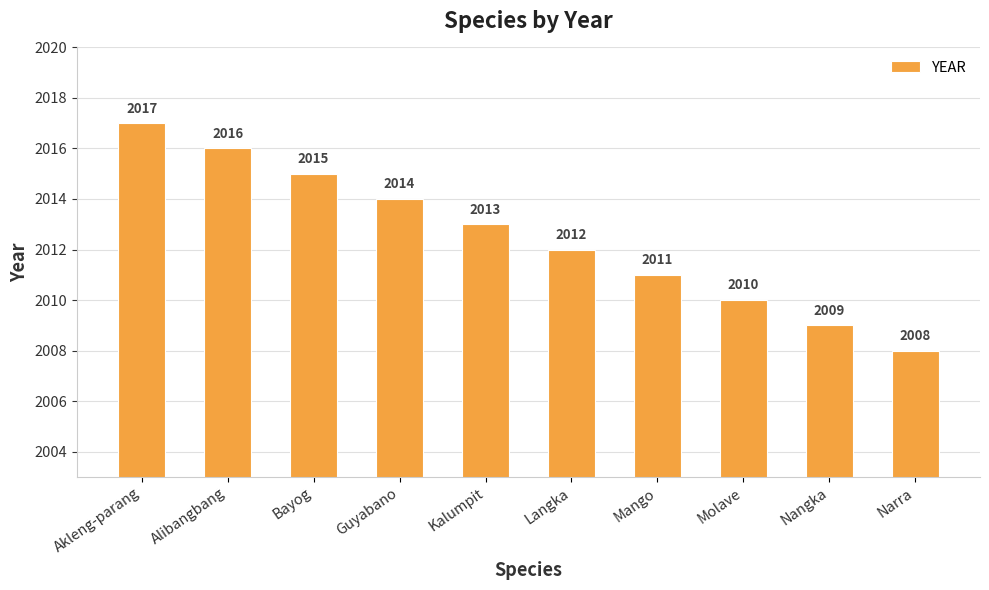

What is the greatest value displayed?

2017